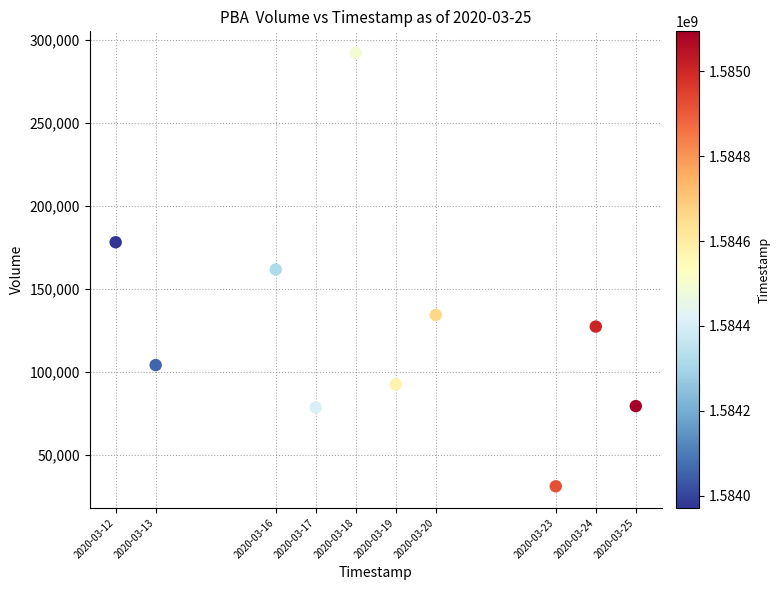

What is the range of Y values (max minus min)?

261000